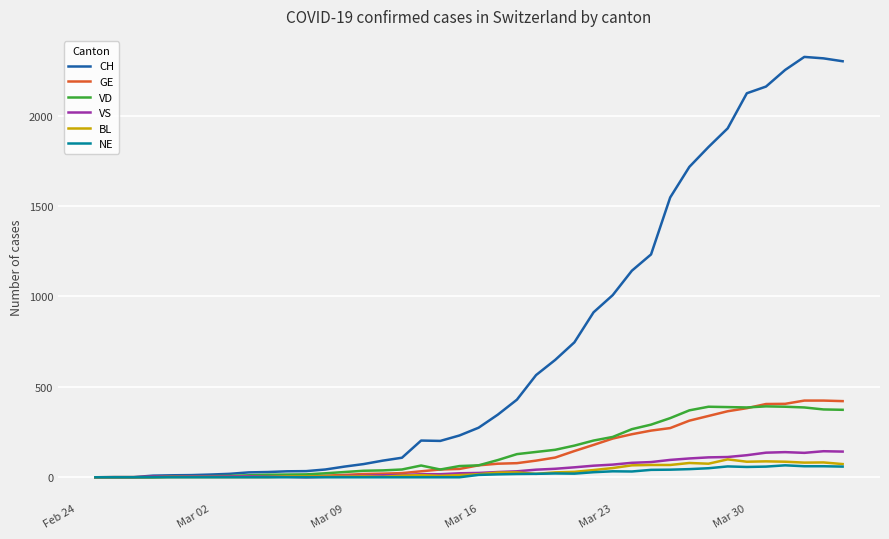

What is the maximum value shown in the chart?

2324